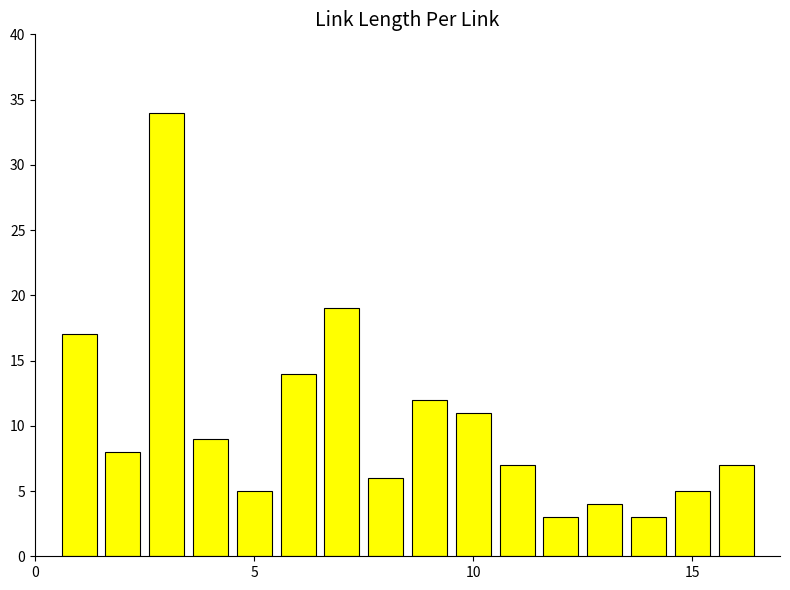

How many categories are shown in the chart?

16